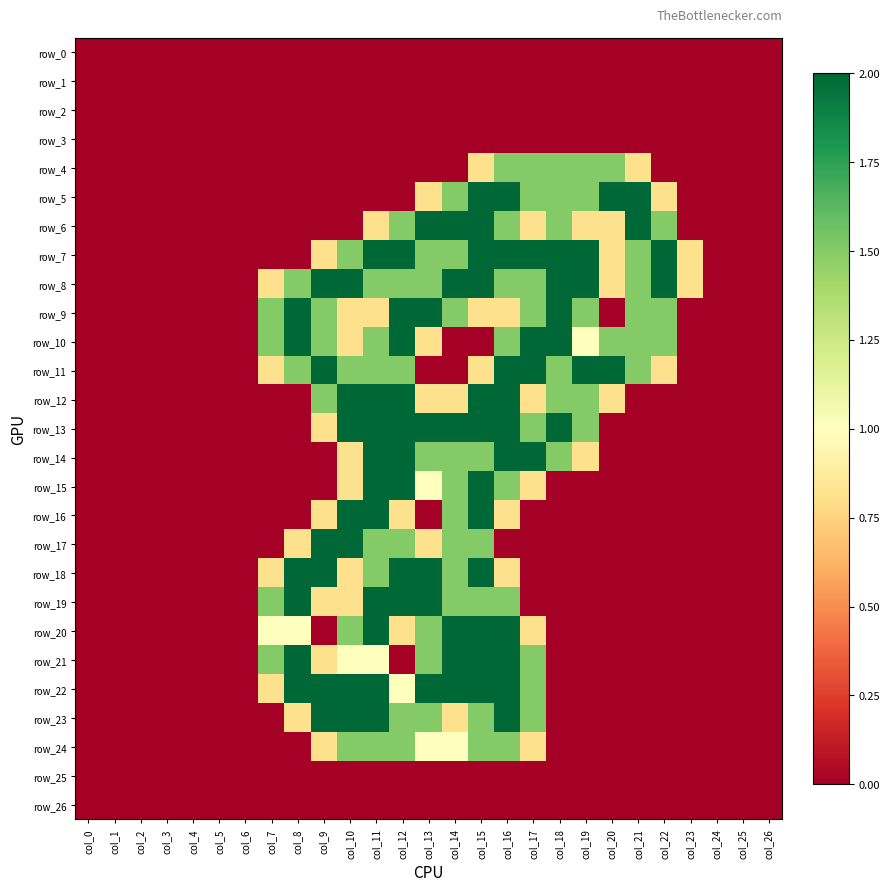

What is the greatest value displayed?

2.0